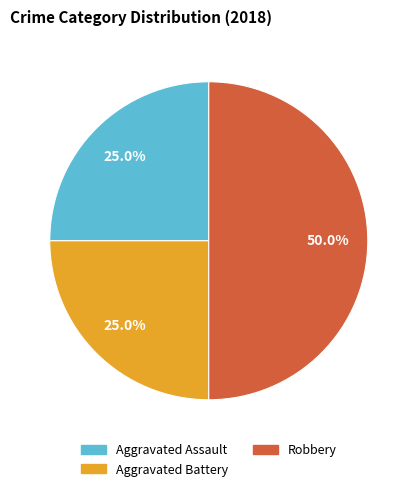

Is it true that Robbery is 50% of the pie?

True